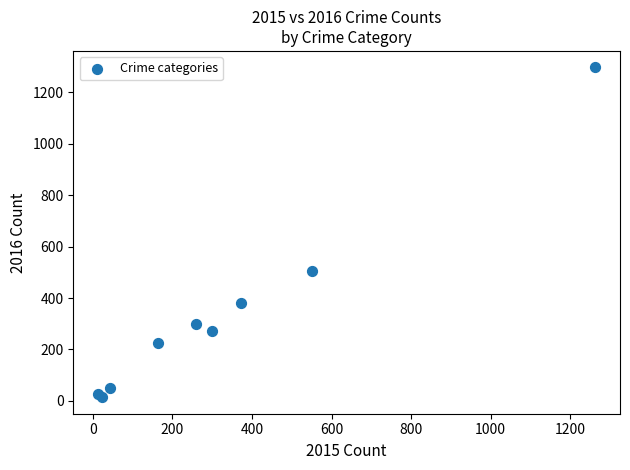

What Y value in the scatter plot is closest to 655?

505